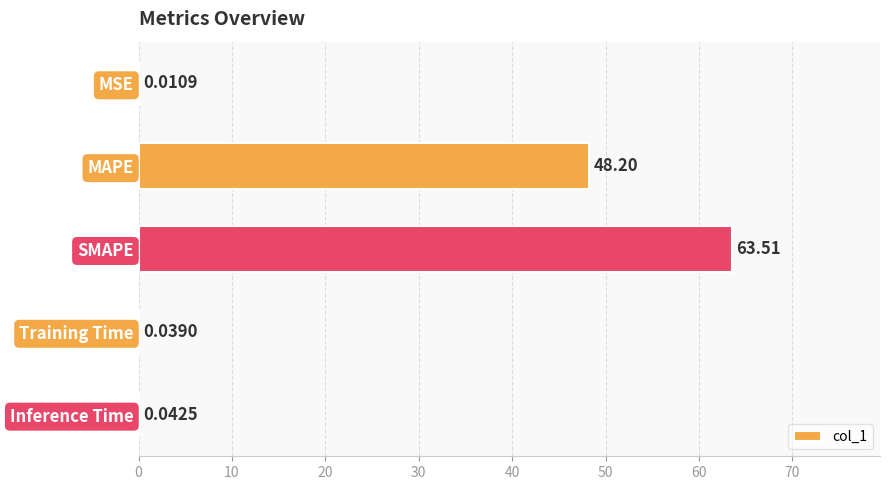

Approximately how many times larger is the value at MAPE compared to SMAPE?

0.8